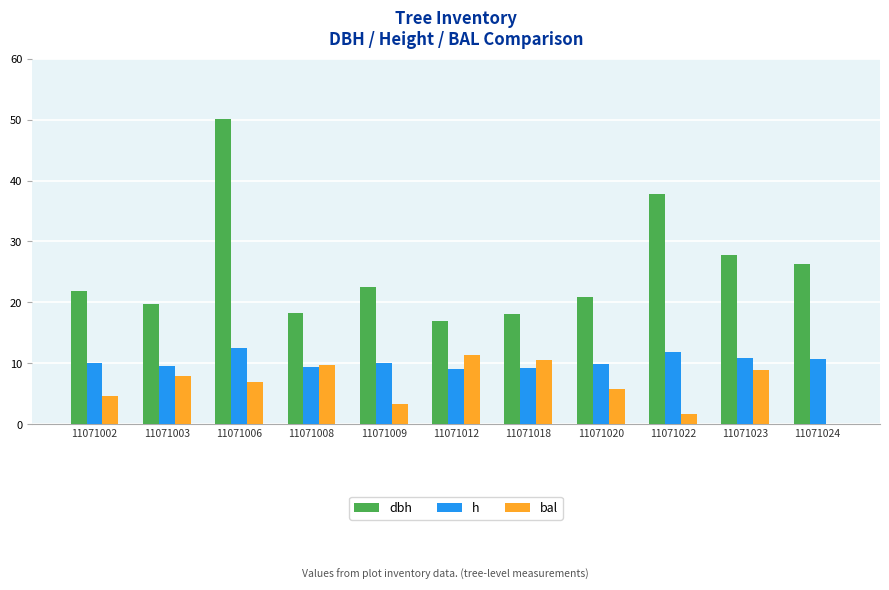

Are the bars grouped side by side (vs. stacked)?

Yes